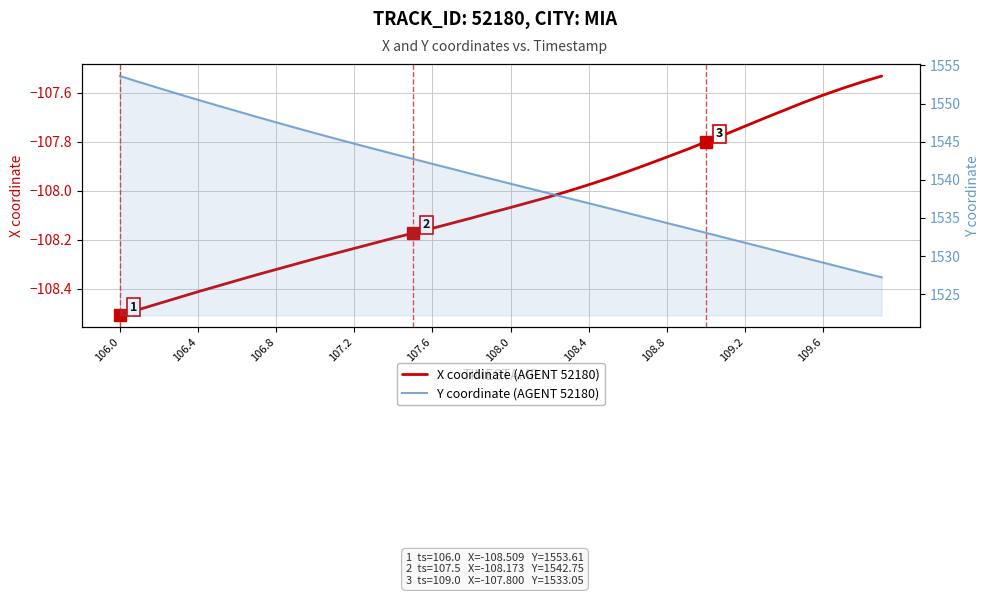

How many lines are shown in the chart?

2